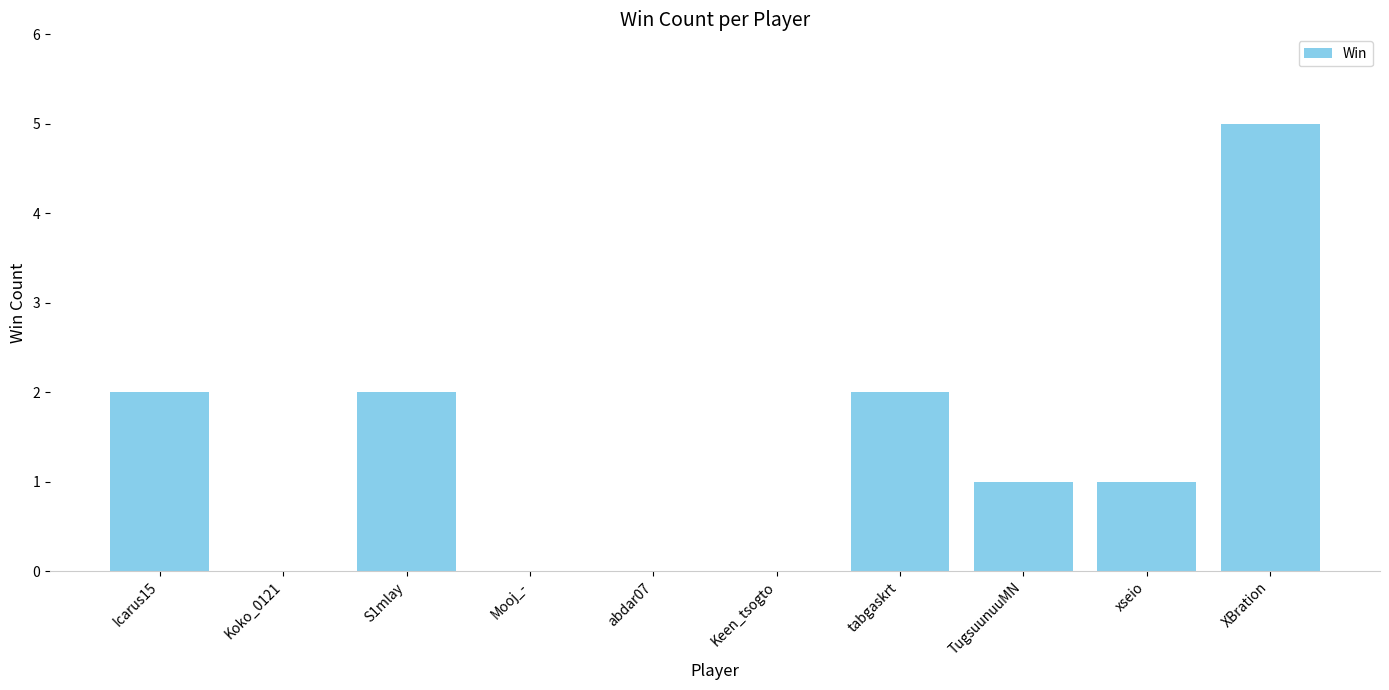

Is it true that the value at Keen_tsogto is 0?

True